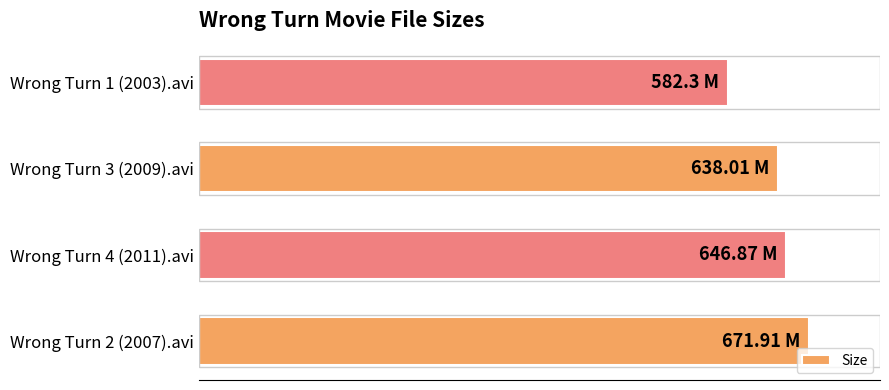

Where is the data nearest to the value 627?

Wrong Turn 3 (2009).avi